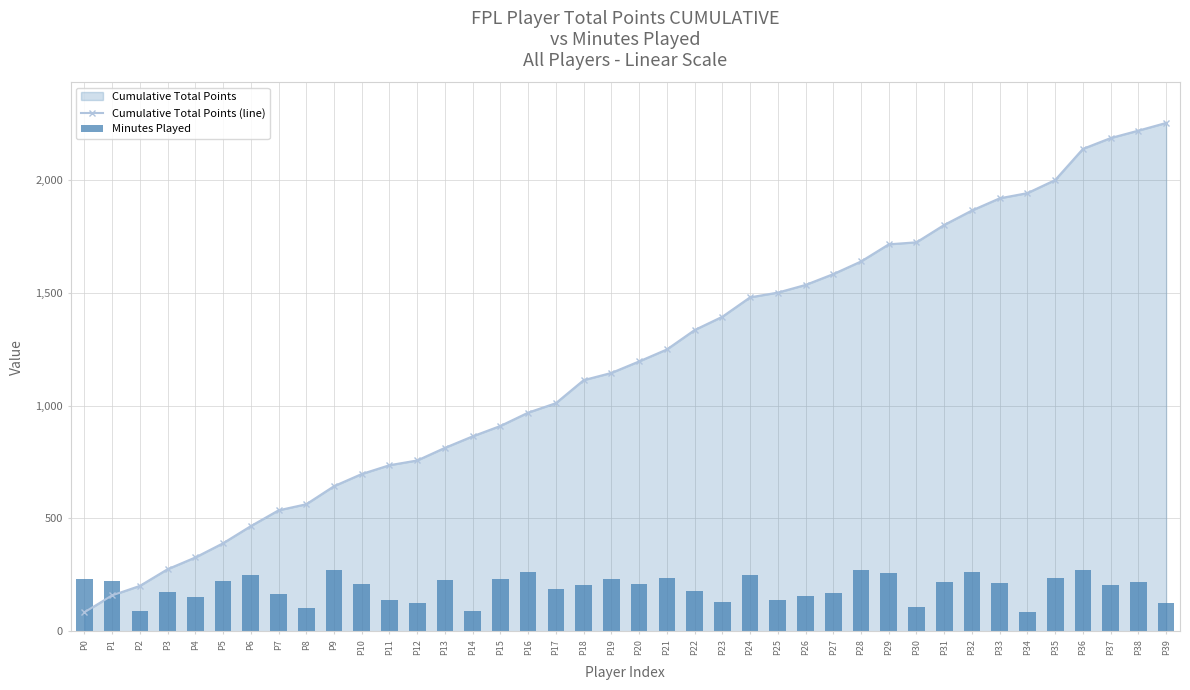

At which label does Minutes Played reach its peak?

P9